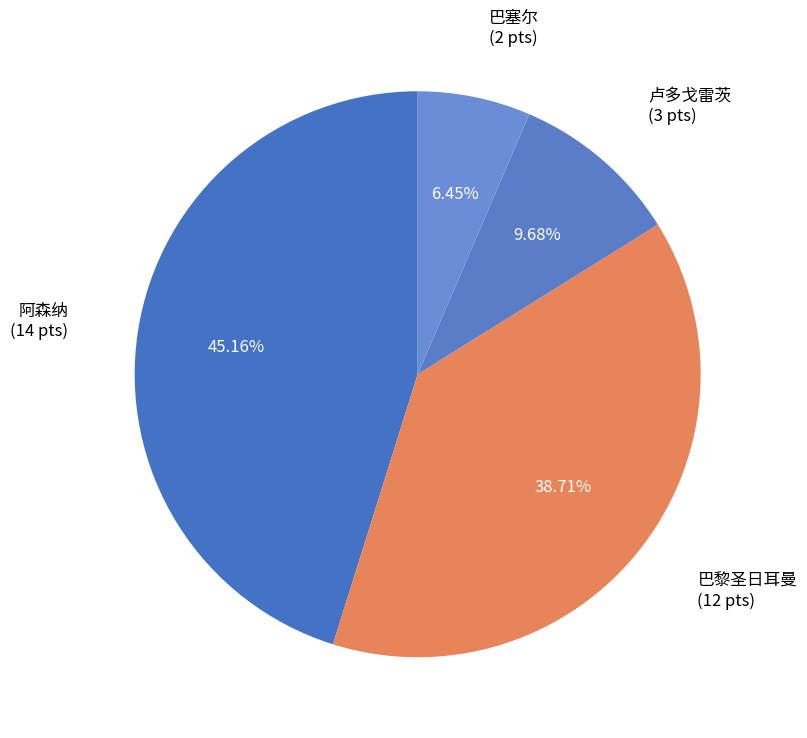

Which category has the biggest portion of the pie?

阿森纳